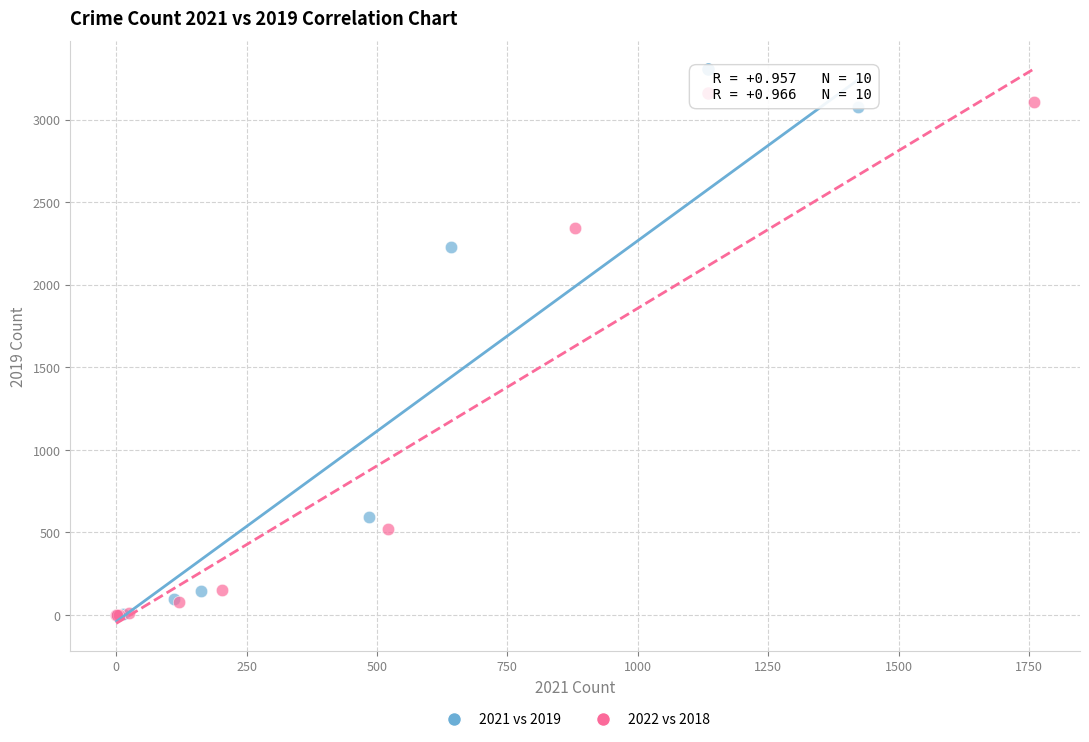

Which series has the widest spread of Y values?

2022 vs 2018